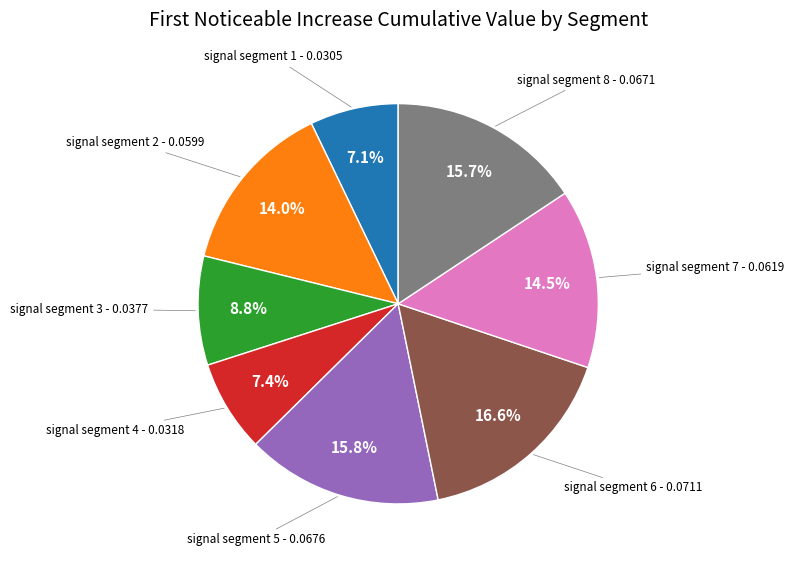

Is there a majority slice in this chart?

No